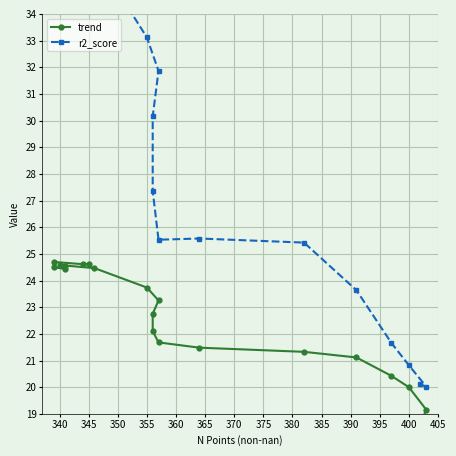

What is the average value of the r2_score series?

29.7